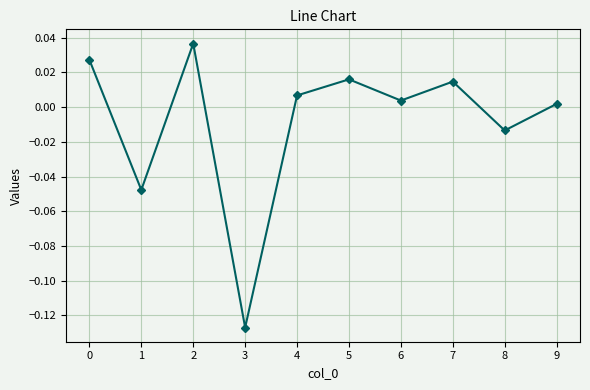

How many series are shown in this chart?

1